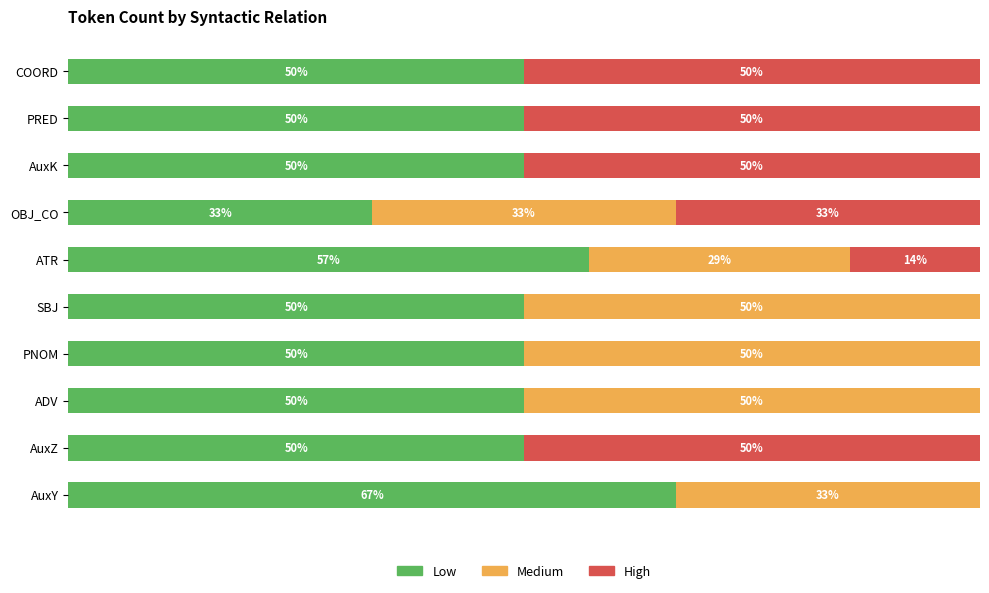

At which label does Low reach its peak?

AuxY